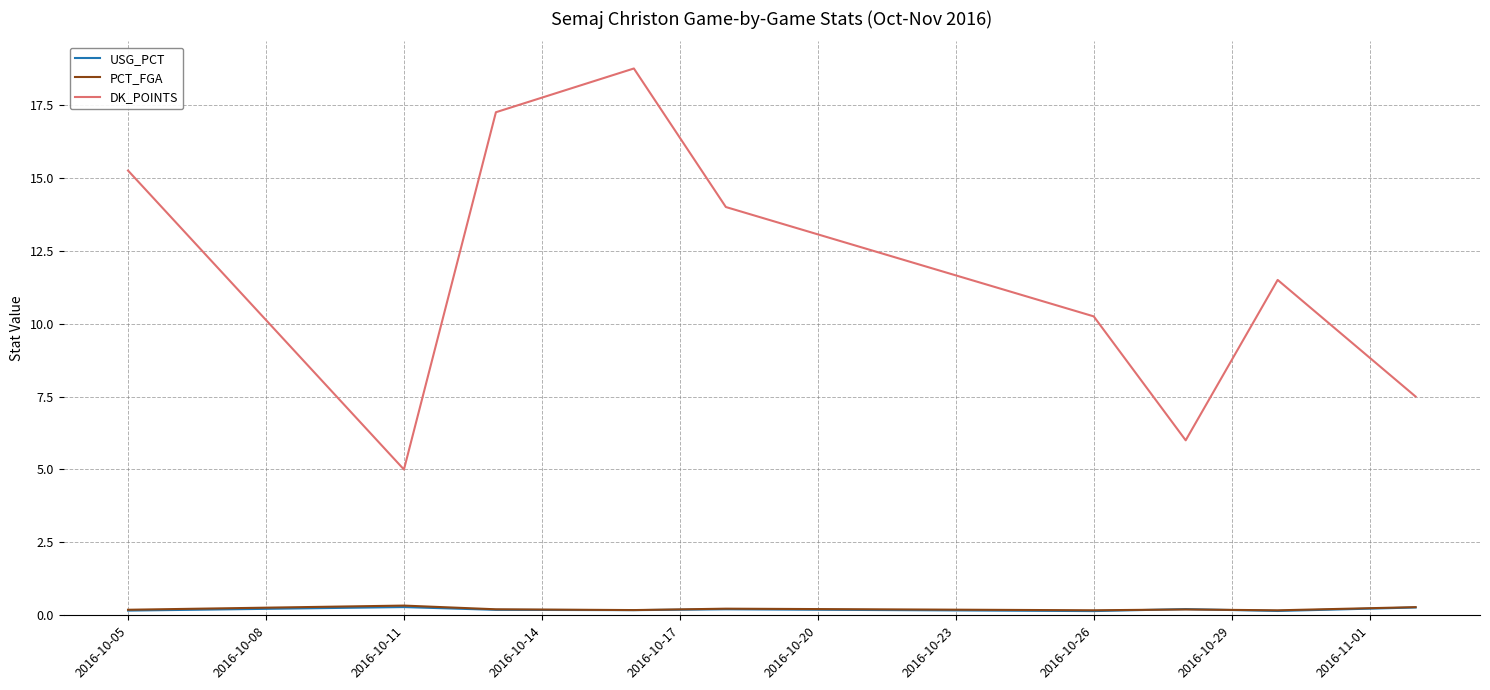

What is the greatest value displayed?

18.8